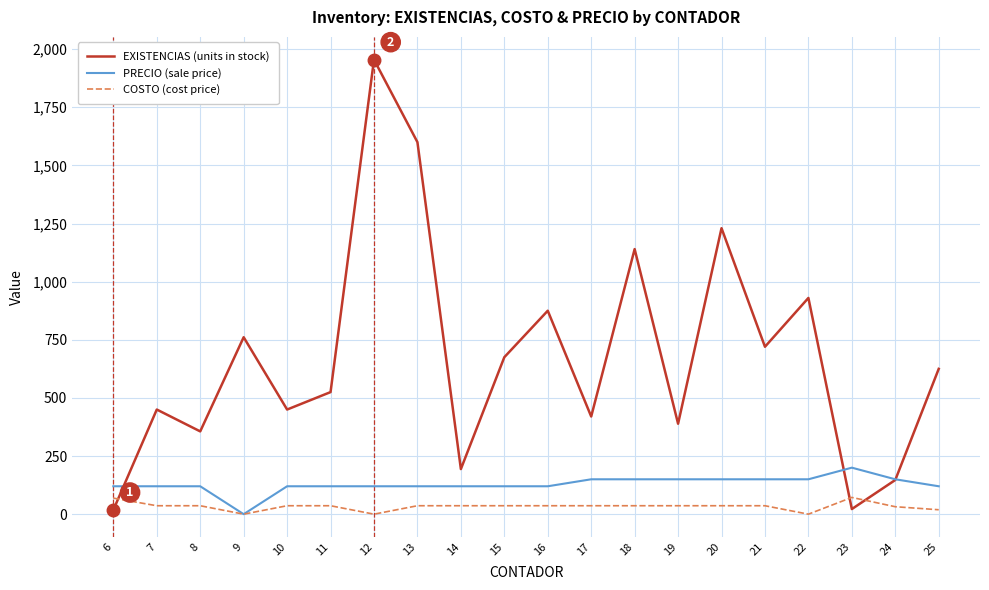

How many times do COSTO (cost price) and EXISTENCIAS (units in stock) cross each other?

3